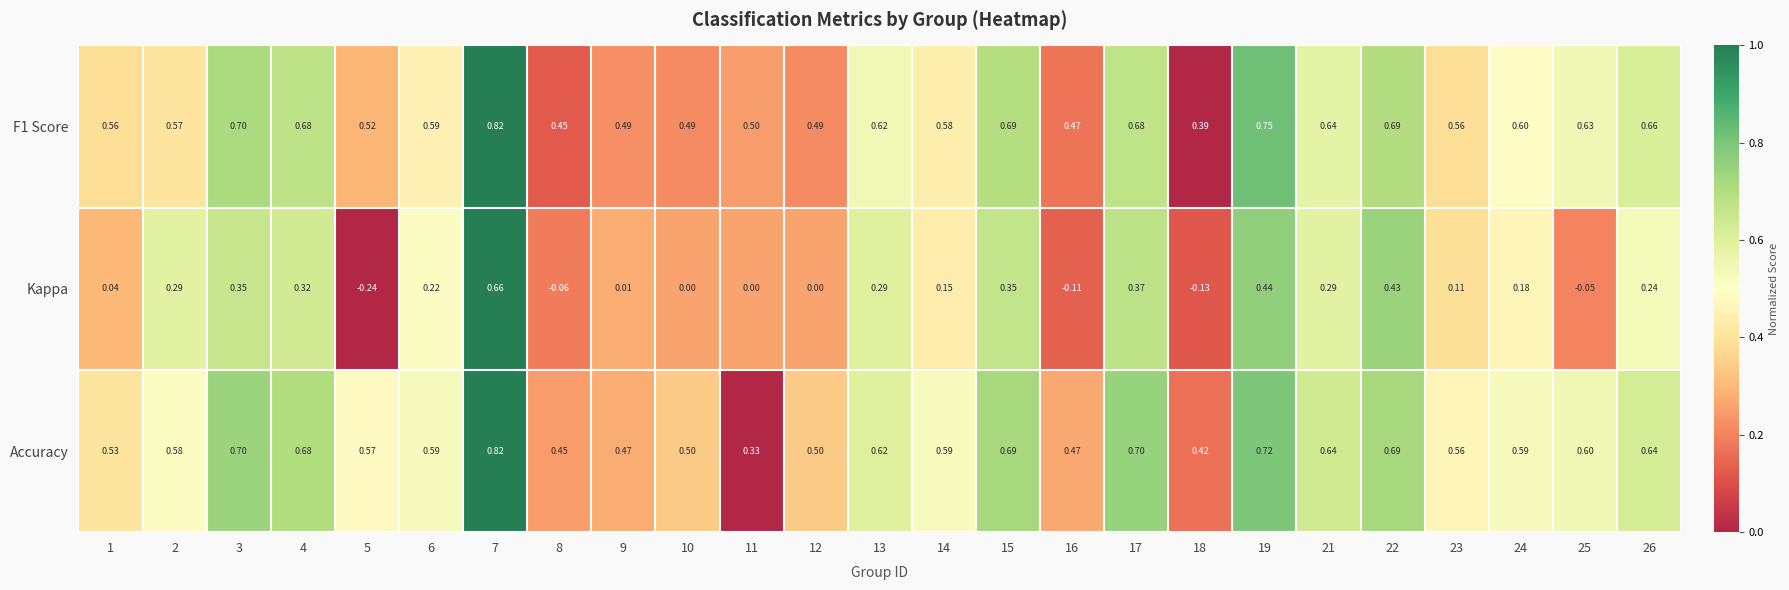

Which series has the largest range (max minus min)?

Kappa